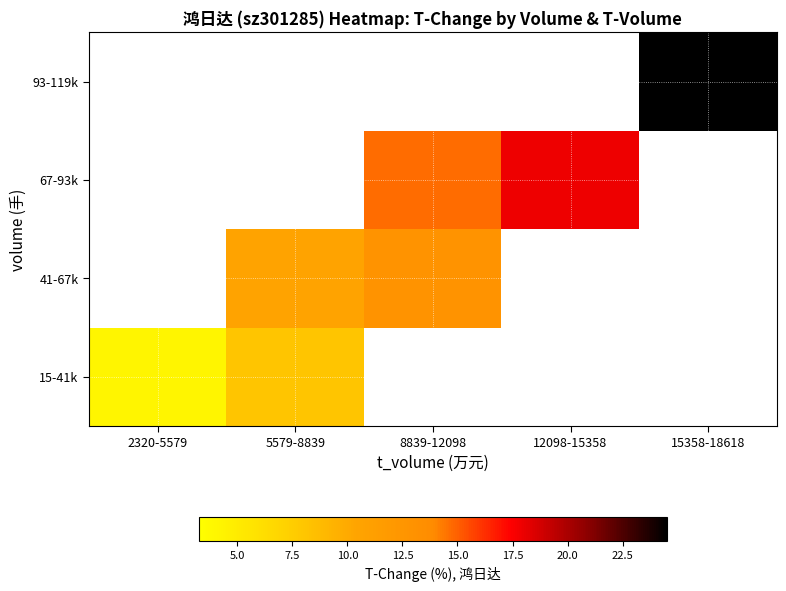

The 67-93k series shows 14.7 at 8839-12098. True or false?

True